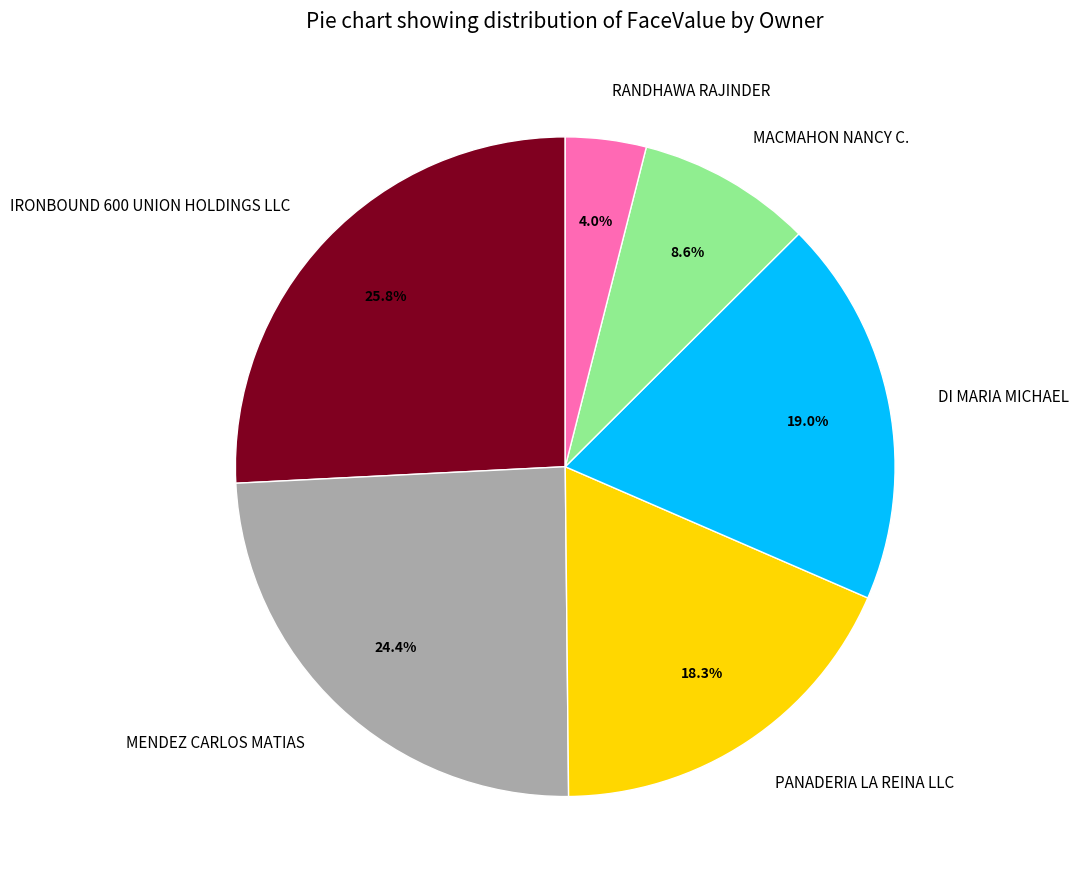

True or false: PANADERIA LA REINA LLC accounts for 18% of the total.

True